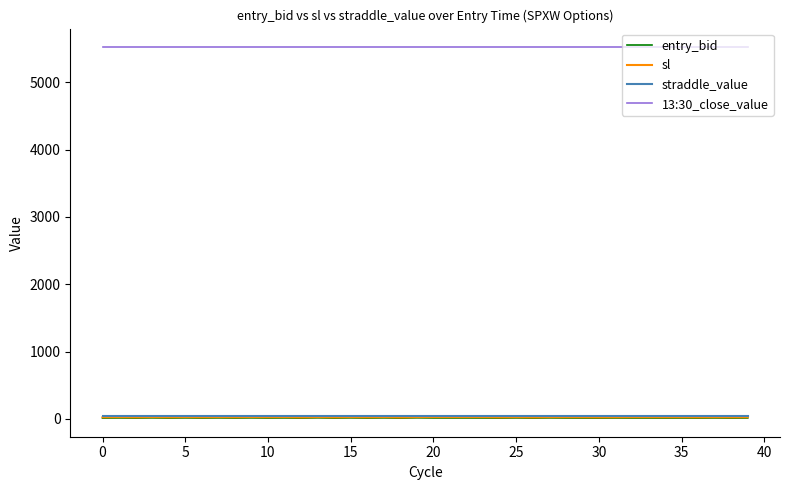

What is the maximum value shown in the chart?

5522.4